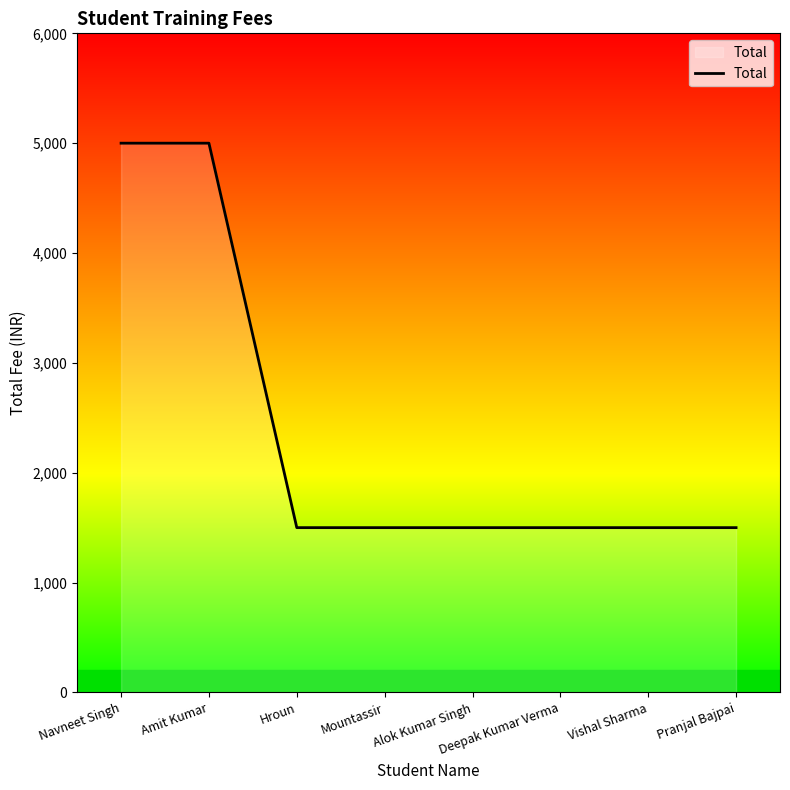

What is the sum of all values?

19000